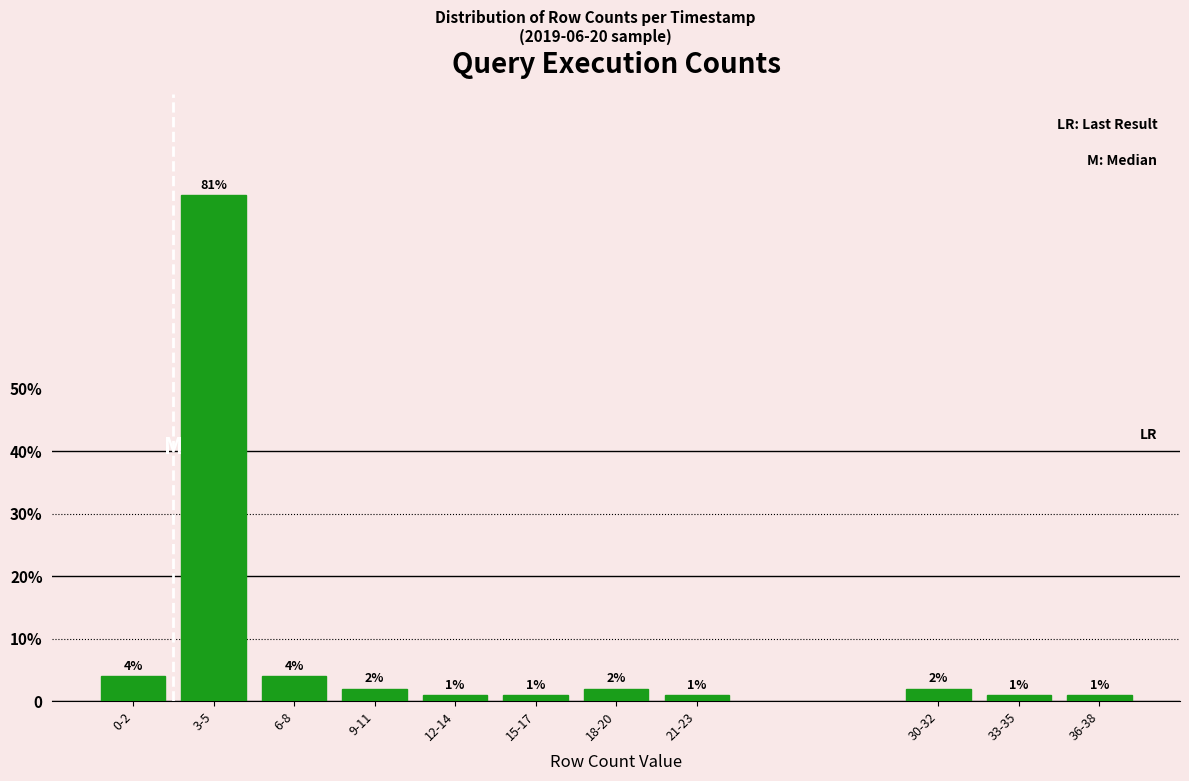

Are the bars horizontal?

No